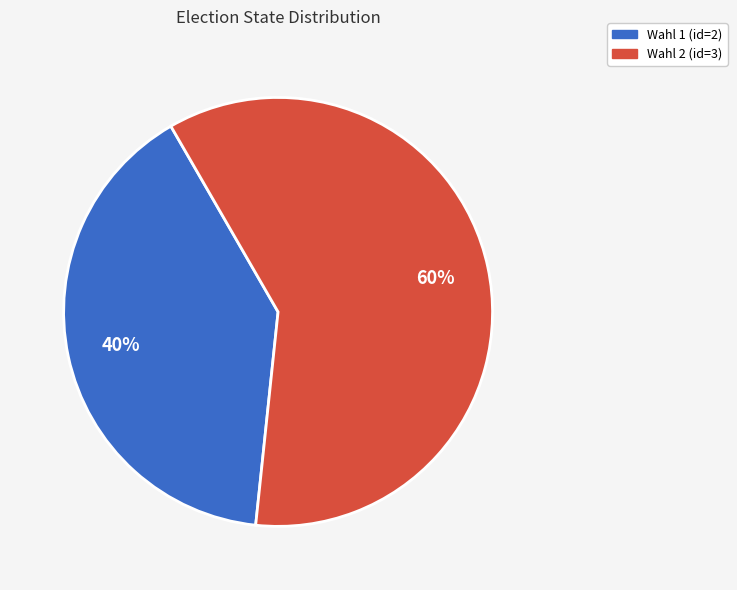

Count the number of slices in the pie.

2